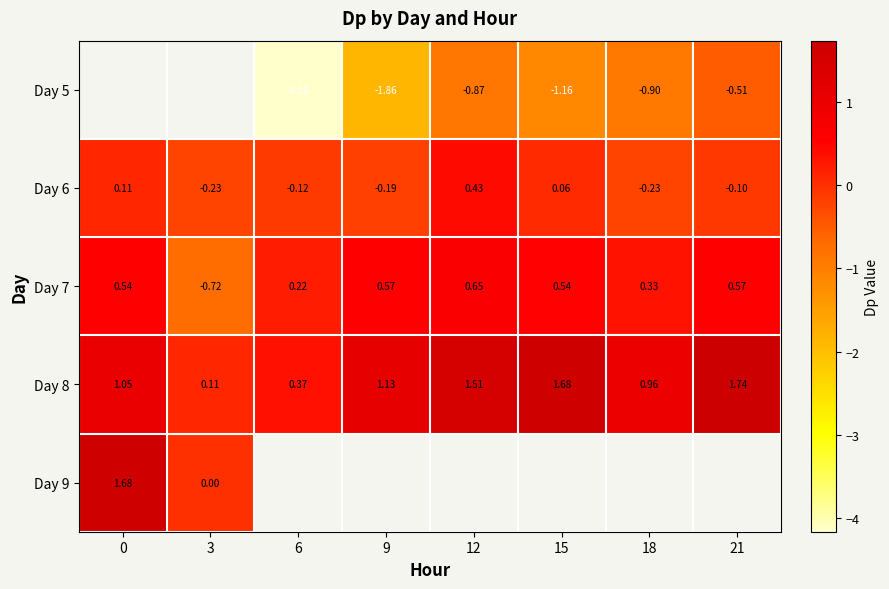

Is the value of Day 6 at 21 greater than the value of Day 7 at 3?

Yes